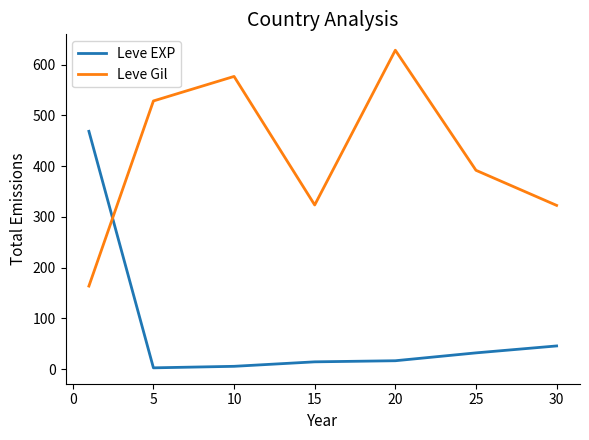

How many lines are shown in the chart?

2